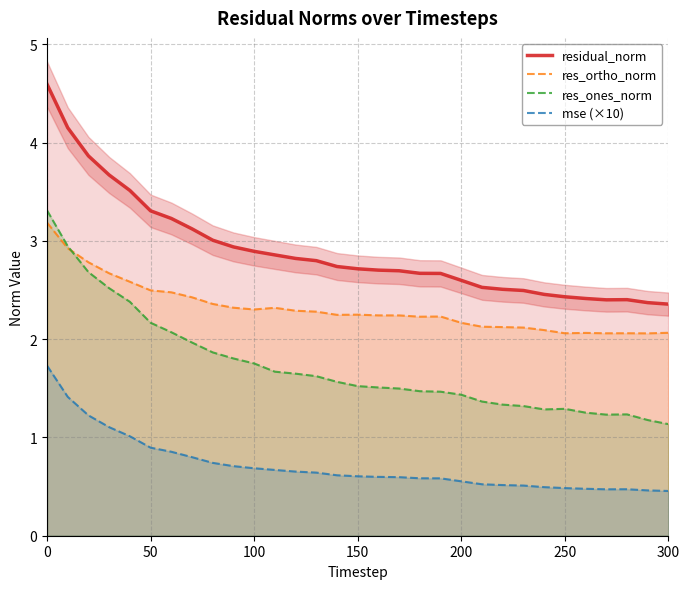

True or false: mse (×10) and residual_norm cross at least once.

False